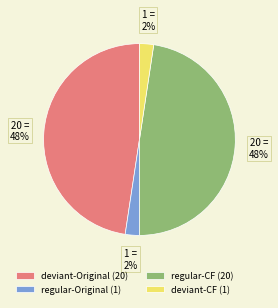

Is there a majority slice in this chart?

No